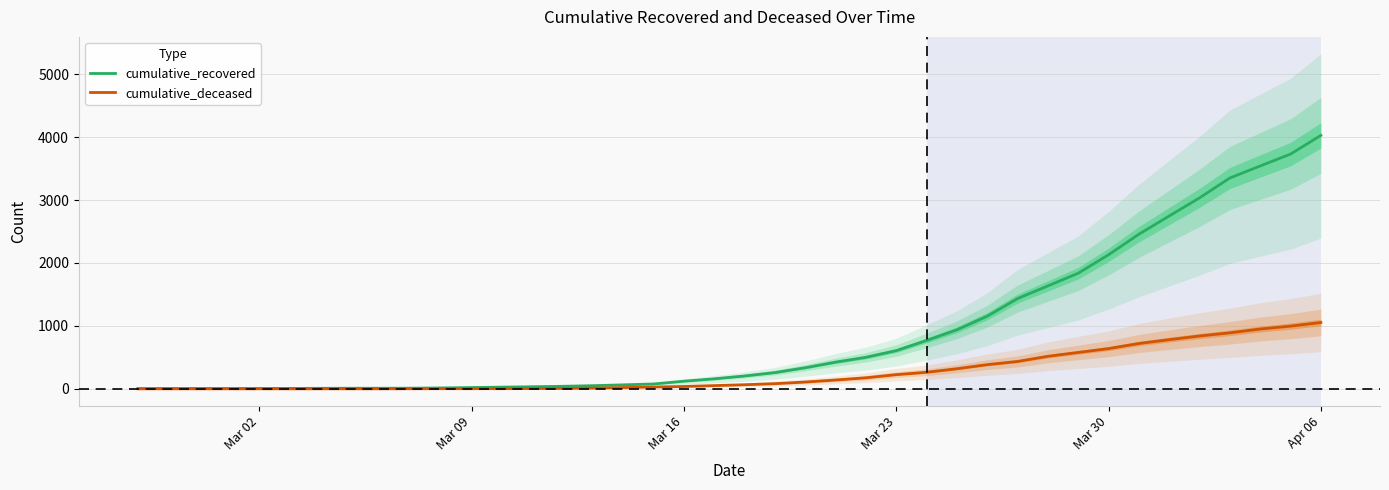

What are all the series names shown in the legend?

cumulative_recovered, cumulative_deceased